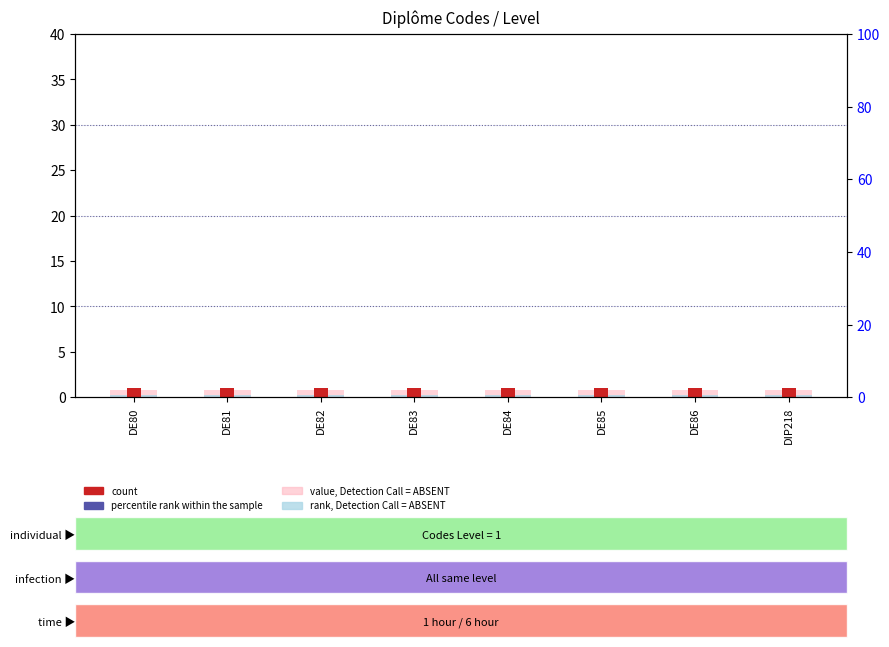

The rank, Detection Call = ABSENT series shows 0.3 at DE86. True or false?

True